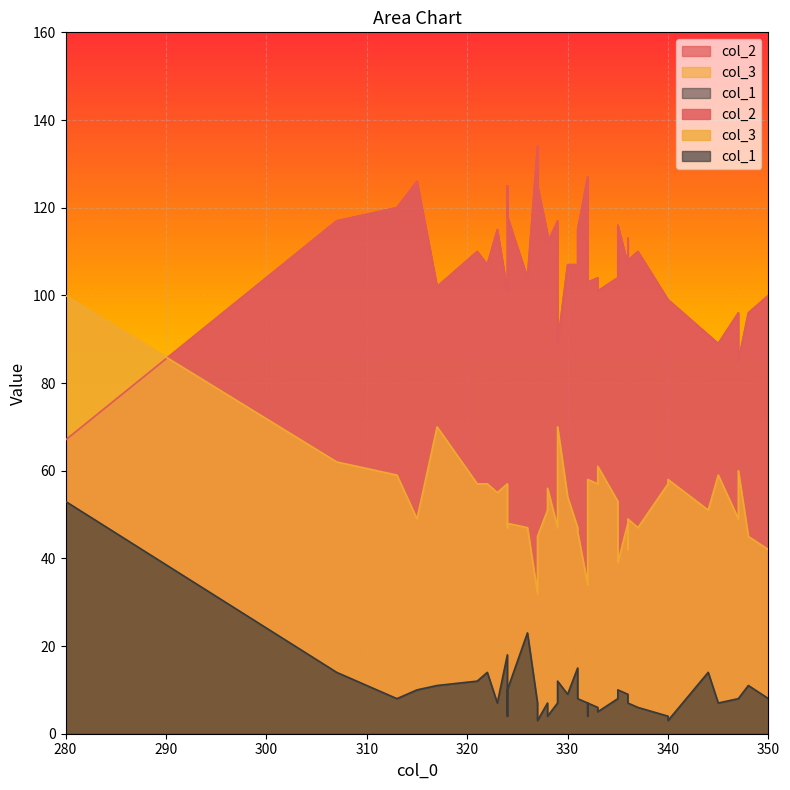

What are all the series names shown in the legend?

col_2, col_3, col_1